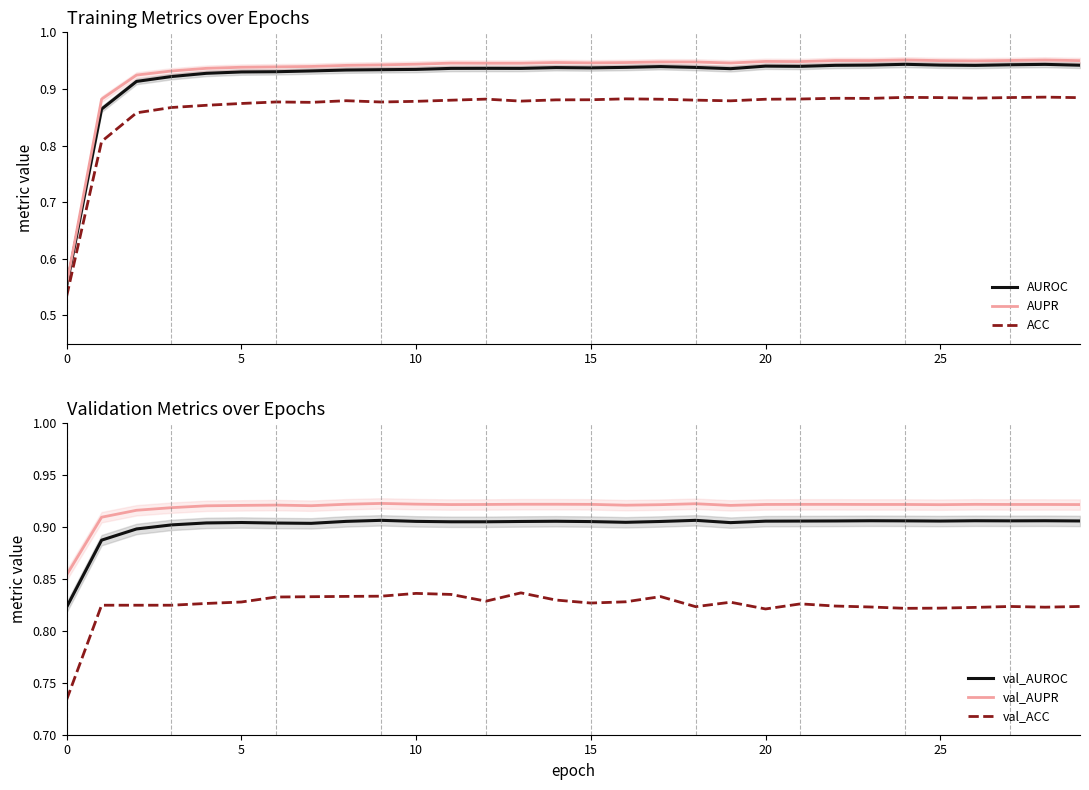

List the series in order of their peak value, highest first.

AUPR, AUROC, val_AUPR, val_AUROC, ACC, val_ACC